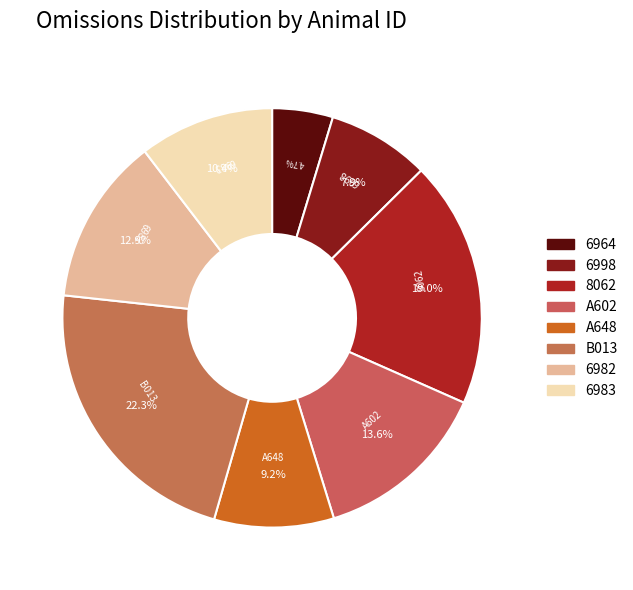

Rank the categories by value from lowest to highest.

6964, 6998, A648, 6983, 6982, A602, 8062, B013